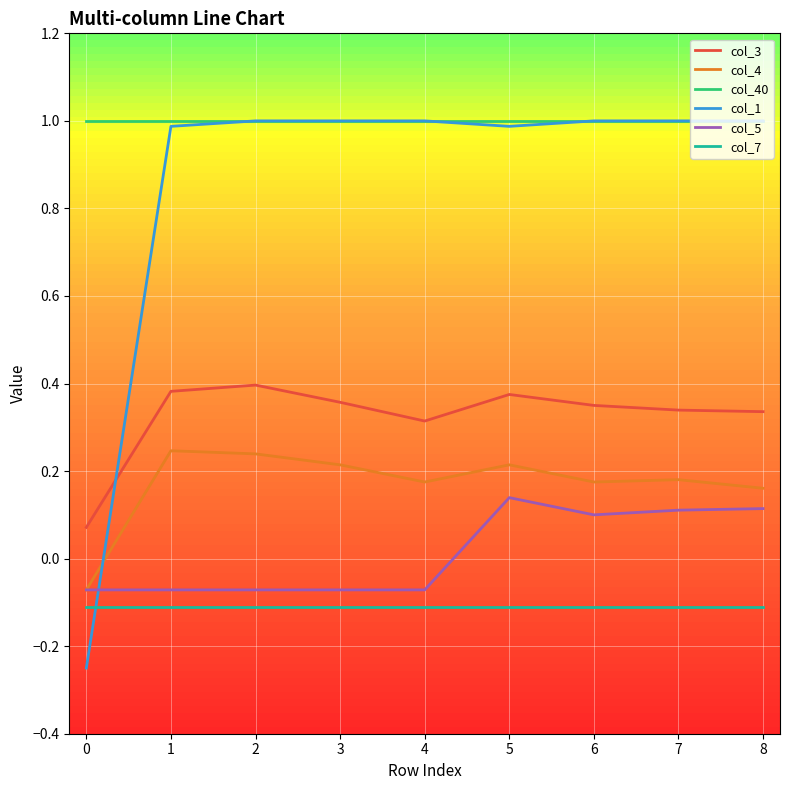

The col_5 series shows -0.1 at 0. True or false?

True